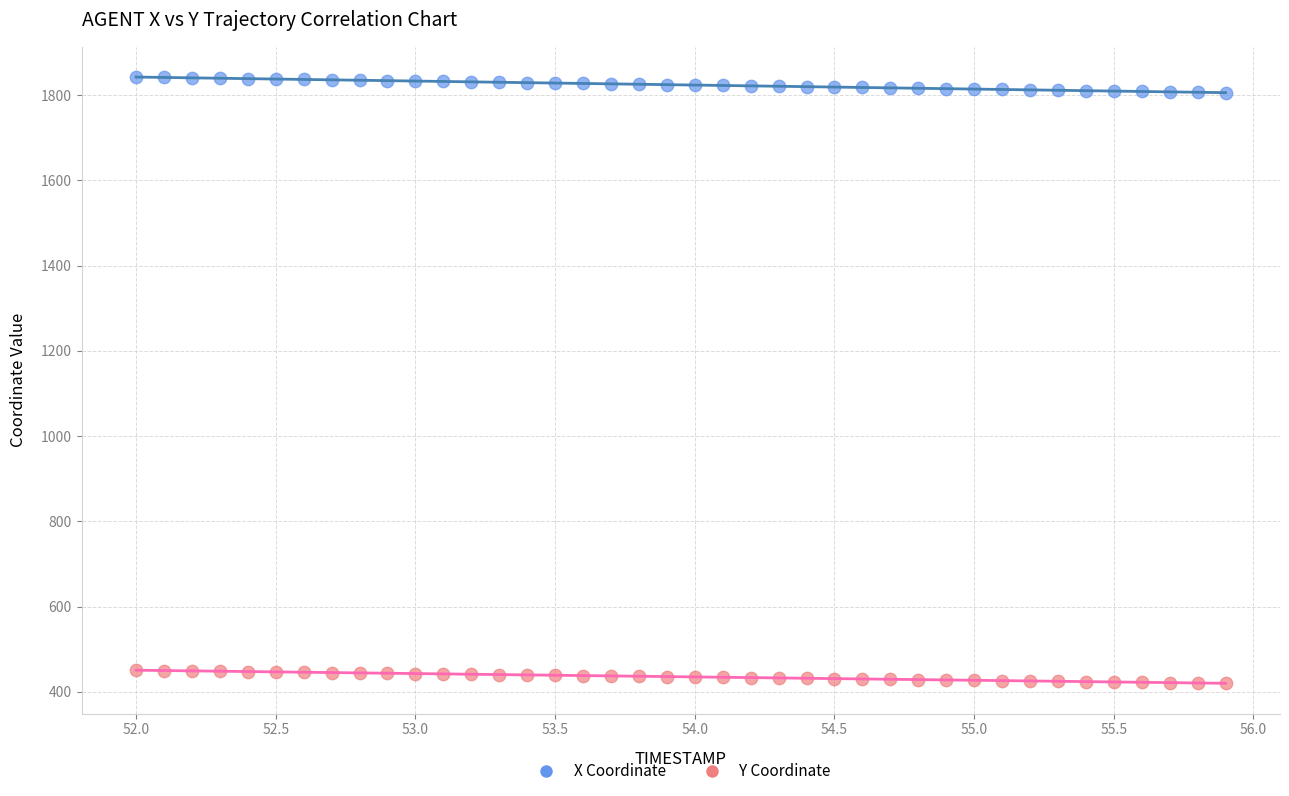

Across all data points, what is the range of X values (max minus min)?

3.9